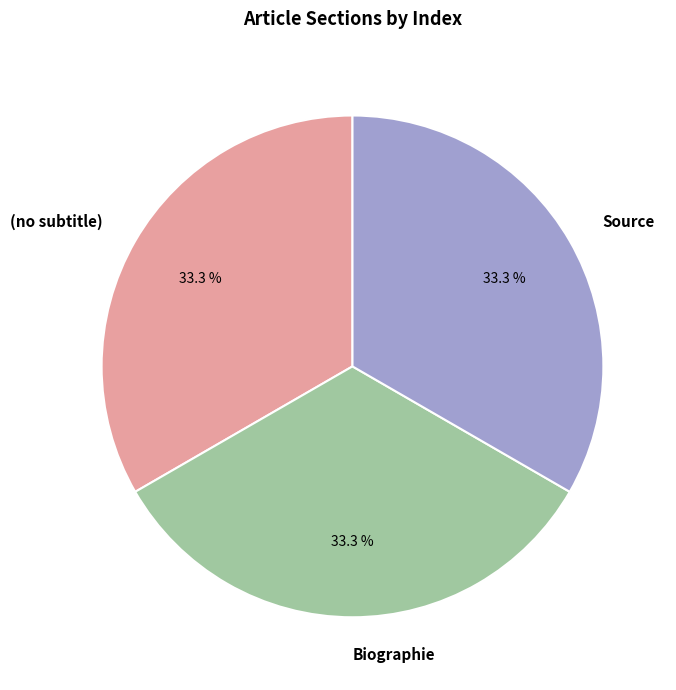

What is the ratio of the value at Source to the value at Biographie?

1.0